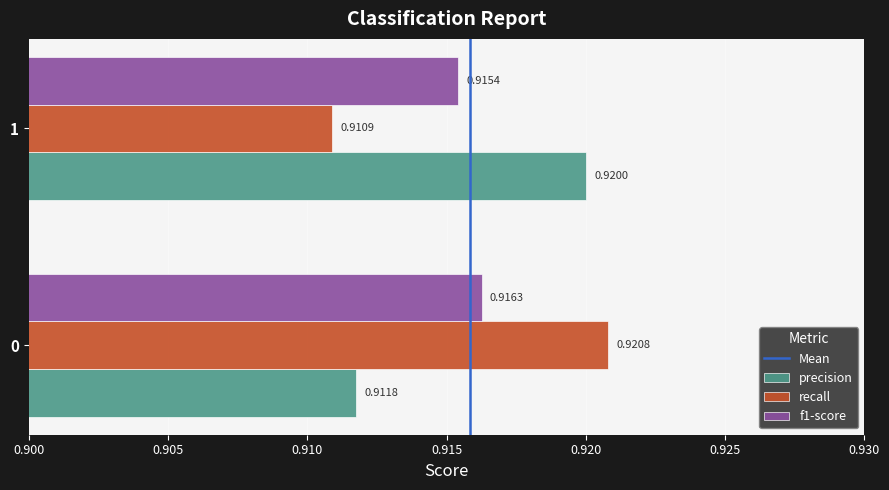

What is the sum of the recall values at 0 and 1?

1.8